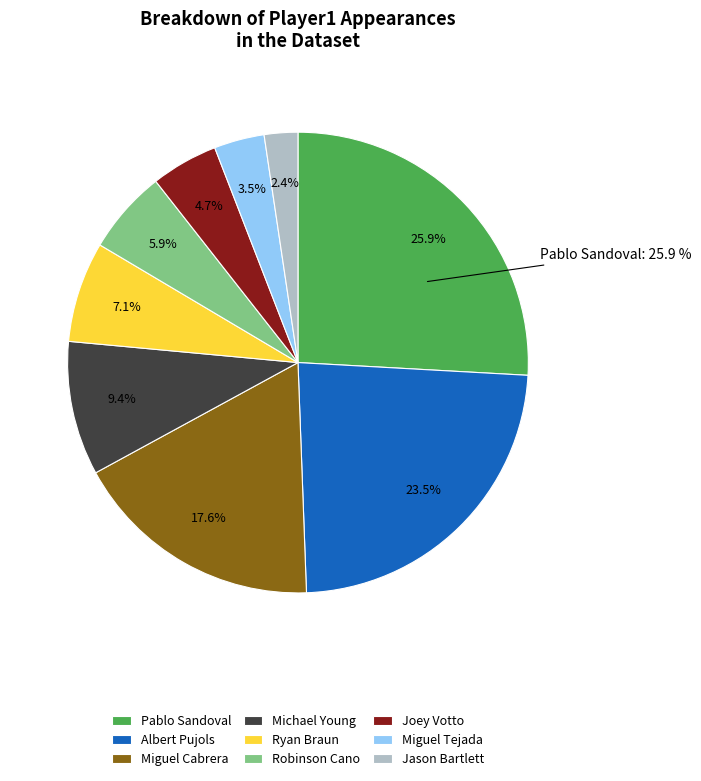

Is the sum of Joey Votto and Pablo Sandoval greater than half?

No